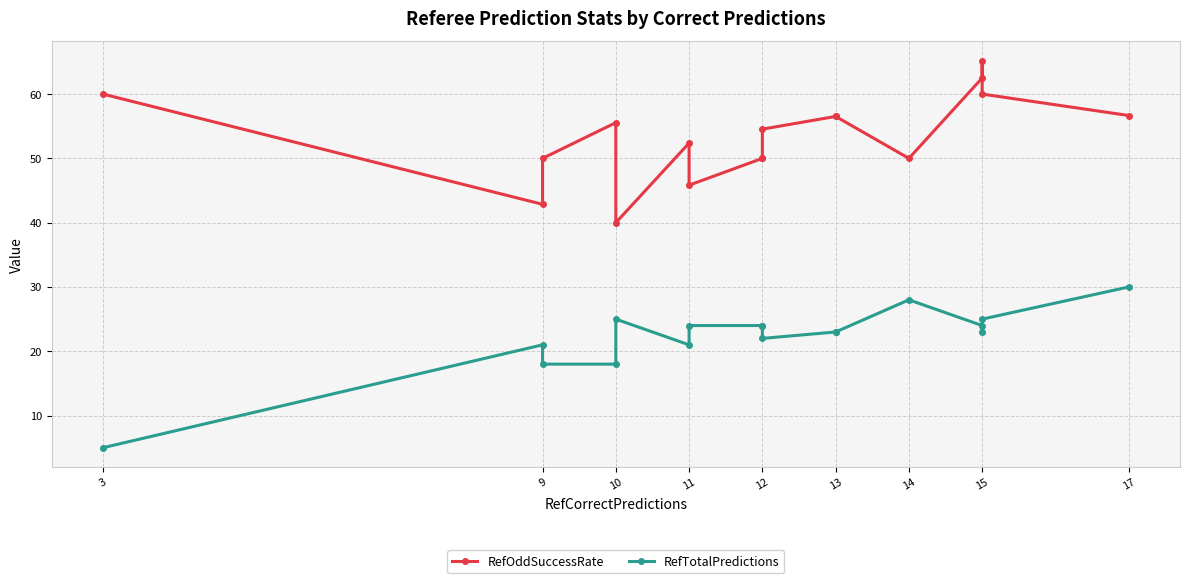

Does the chart display data point markers on the line(s)?

Yes